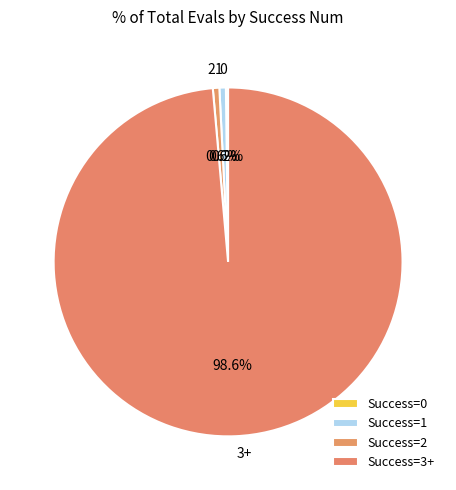

To the nearest percent, what is the average slice percentage?

25%